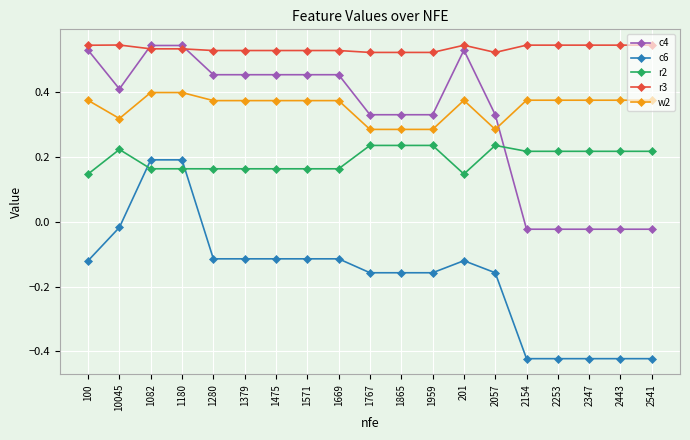

Count the number of categories in the chart.

19